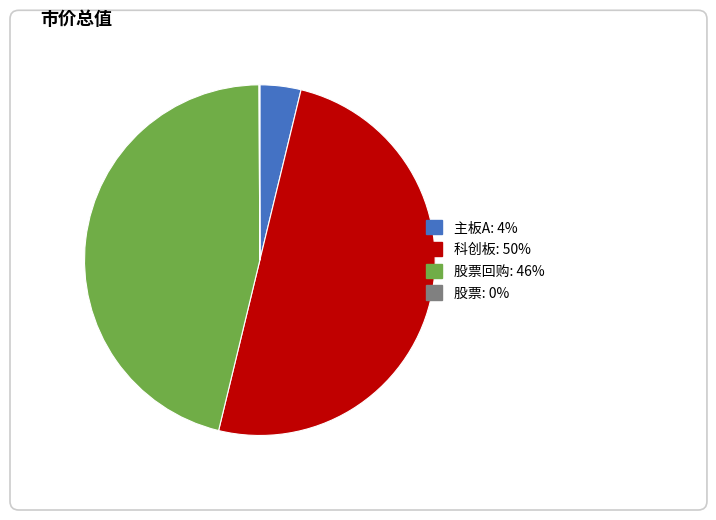

Rank the categories by value from highest to lowest.

科创板, 股票回购, 主板A, 股票